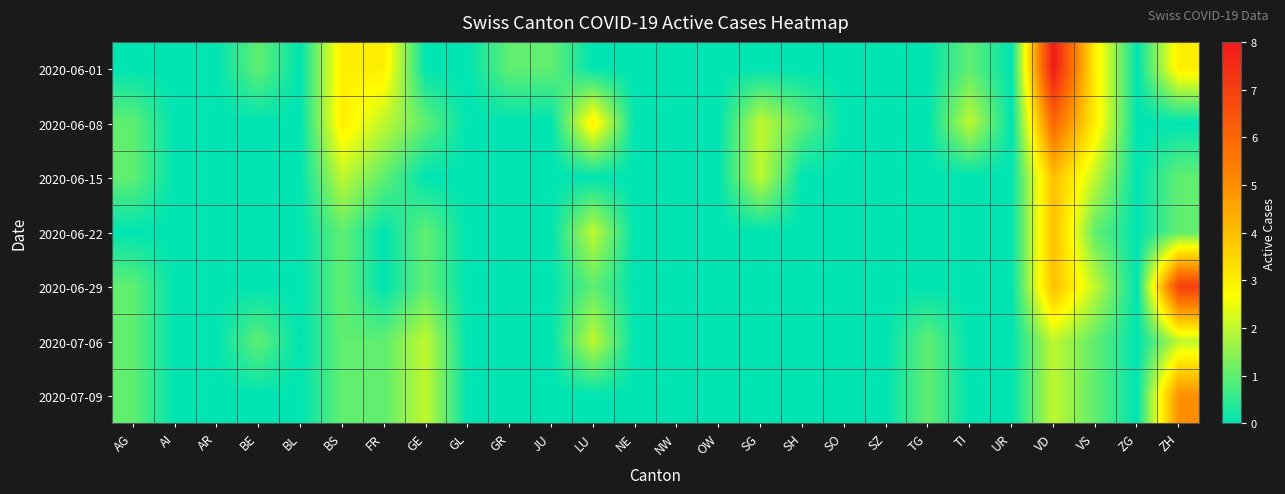

Reading left to right, transcribe all the data shown in this chart.

2020-06-01: AG=0	AI=0	AR=0	BE=1	BL=0	BS=3	FR=3	GE=0	GL=0	GR=1	JU=1	LU=0	NE=0	NW=0	OW=0	SG=0	SH=0	SO=0	SZ=0	TG=0	TI=1	UR=0	VD=8	VS=3	ZG=0	ZH=3
2020-06-08: AG=1	AI=0	AR=0	BE=0	BL=0	BS=3	FR=2	GE=1	GL=0	GR=0	JU=0	LU=3	NE=0	NW=0	OW=0	SG=2	SH=1	SO=0	SZ=0	TG=0	TI=2	UR=0	VD=6	VS=3	ZG=0	ZH=0
2020-06-15: AG=1	AI=0	AR=0	BE=0	BL=0	BS=2	FR=1	GE=0	GL=0	GR=0	JU=0	LU=0	NE=0	NW=0	OW=0	SG=2	SH=0	SO=0	SZ=0	TG=0	TI=0	UR=0	VD=4	VS=2	ZG=0	ZH=1
2020-06-22: AG=0	AI=0	AR=0	BE=0	BL=0	BS=1	FR=0	GE=1	GL=0	GR=0	JU=0	LU=2	NE=0	NW=0	OW=0	SG=0	SH=0	SO=0	SZ=0	TG=0	TI=0	UR=0	VD=4	VS=1	ZG=0	ZH=1
2020-06-29: AG=1	AI=0	AR=0	BE=0	BL=0	BS=1	FR=0	GE=1	GL=0	GR=0	JU=0	LU=1	NE=0	NW=0	OW=0	SG=0	SH=0	SO=0	SZ=0	TG=0	TI=0	UR=0	VD=4	VS=2	ZG=0	ZH=7
2020-07-06: AG=1	AI=0	AR=0	BE=1	BL=0	BS=1	FR=1	GE=2	GL=0	GR=0	JU=0	LU=2	NE=0	NW=0	OW=0	SG=0	SH=0	SO=0	SZ=0	TG=1	TI=0	UR=0	VD=2	VS=1	ZG=0	ZH=2
2020-07-09: AG=1	AI=0	AR=0	BE=0	BL=0	BS=1	FR=1	GE=2	GL=0	GR=0	JU=0	LU=0	NE=0	NW=0	OW=0	SG=0	SH=0	SO=0	SZ=0	TG=1	TI=0	UR=0	VD=2	VS=1	ZG=0	ZH=5